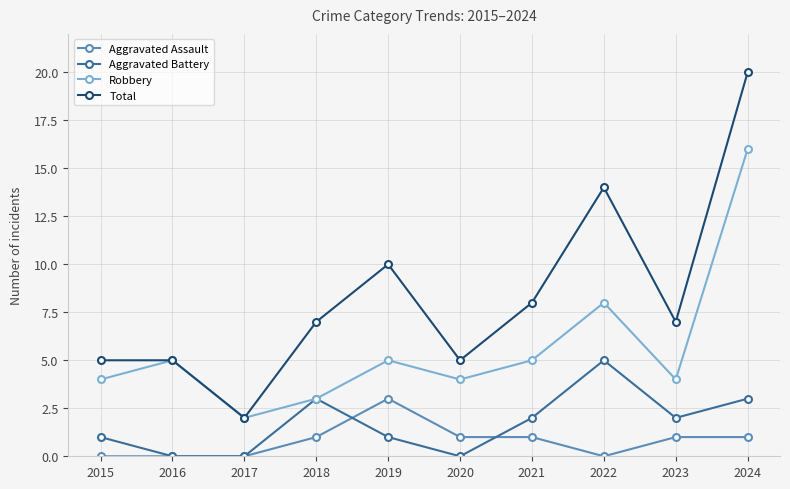

True or false: Aggravated Battery and Aggravated Assault intersect in this chart.

True